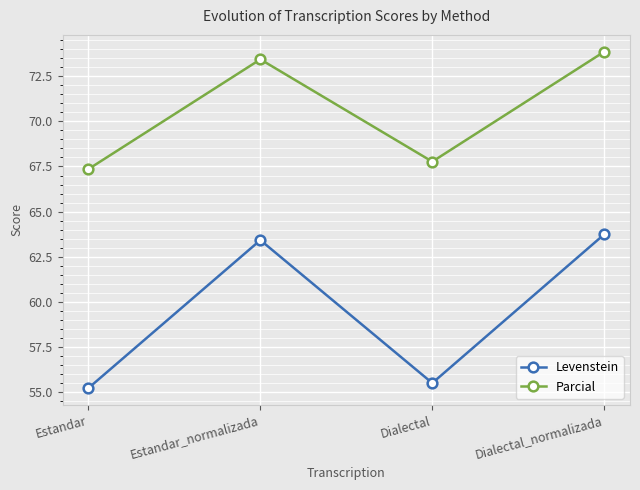

What is the smallest value displayed?

55.2